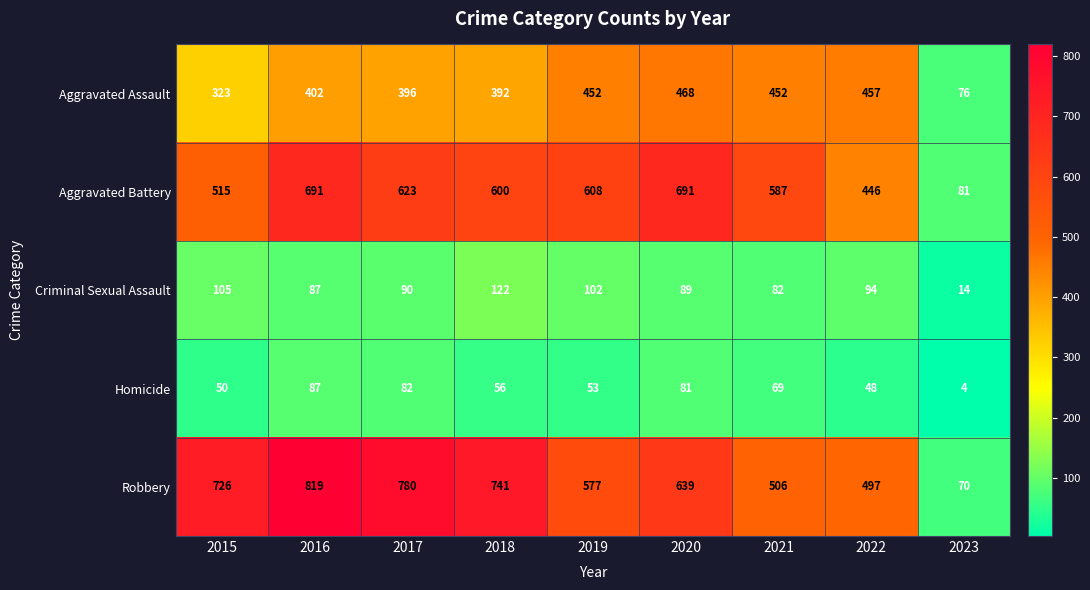

The value of Aggravated Assault at 2022 is 93. True or false?

False